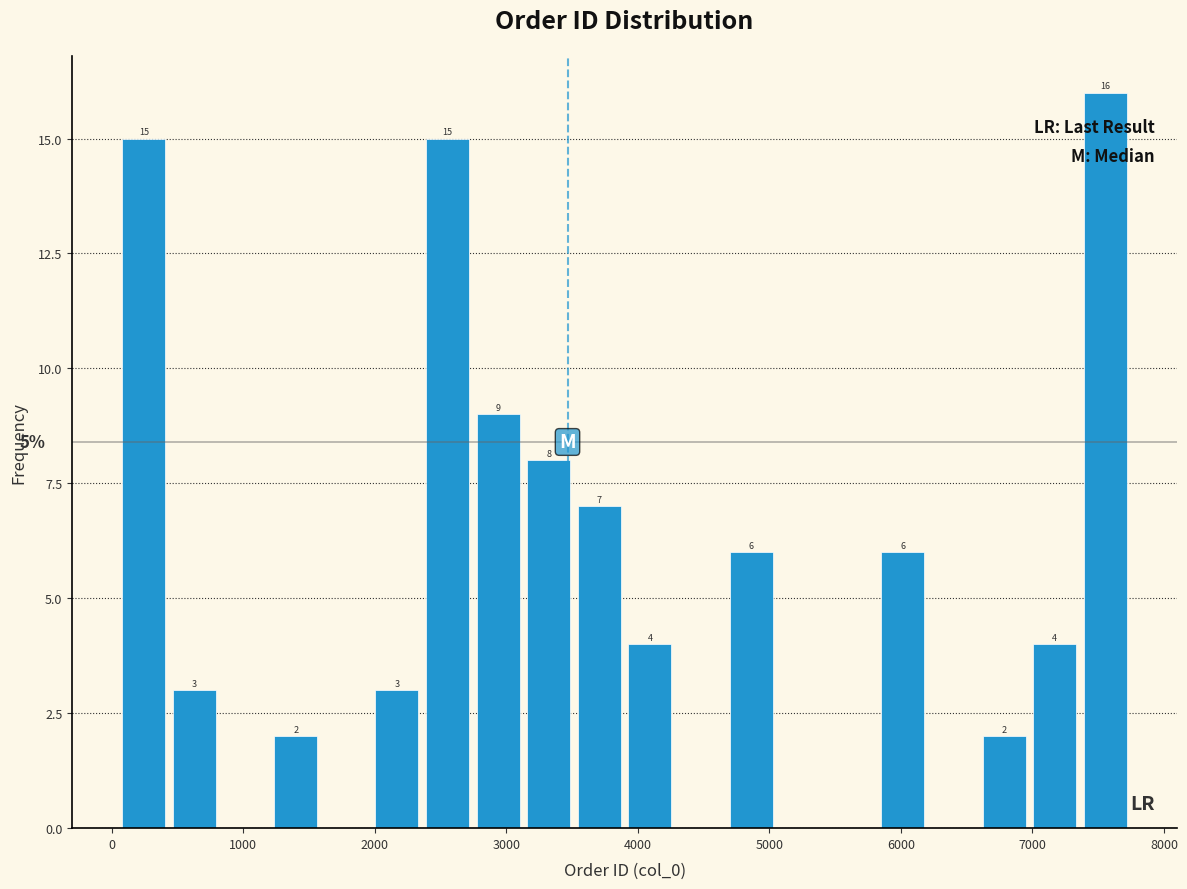

Around what value on the x-axis is the tallest bar? Give the approximate position of its centre, as read against the axis.

7600